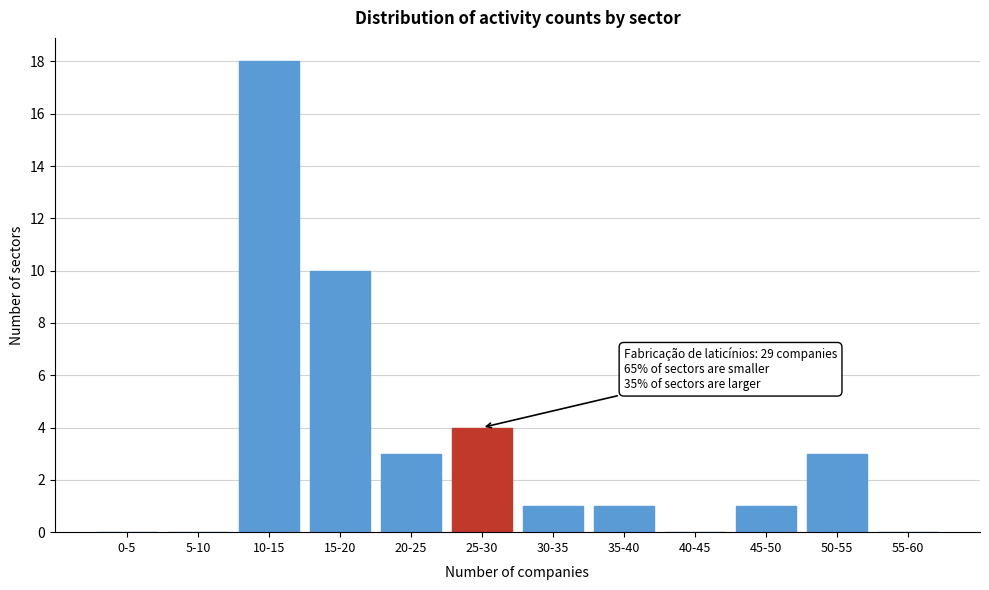

Reading left to right, extract all data points from this chart.

0-5=0	5-10=0	10-15=18	15-20=10	20-25=3	25-30=4	30-35=1	35-40=1	40-45=0	45-50=1	50-55=3	55-60=0